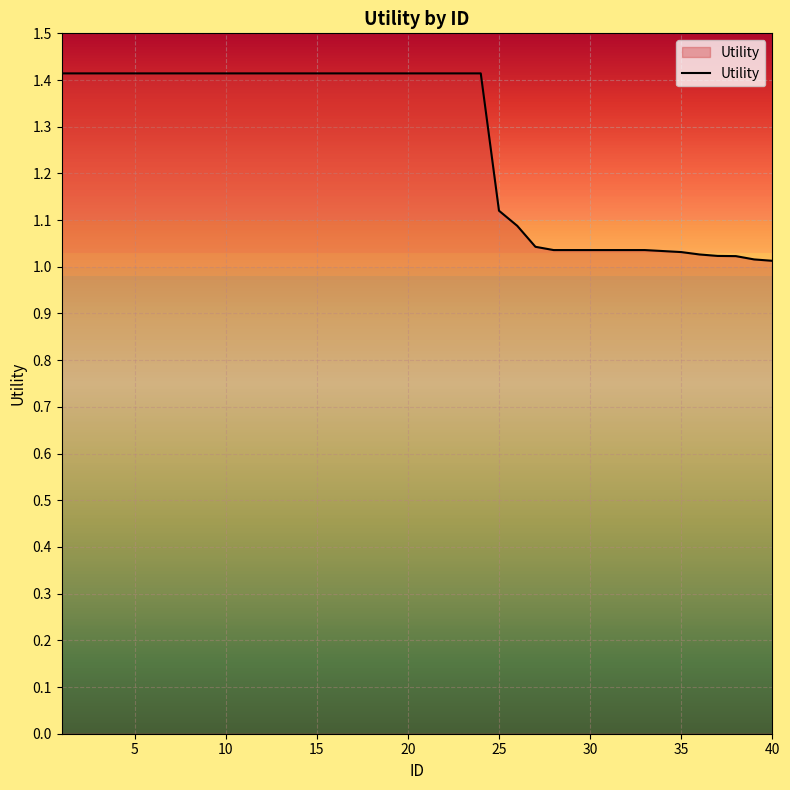

What is the maximum value shown in the chart?

1.4